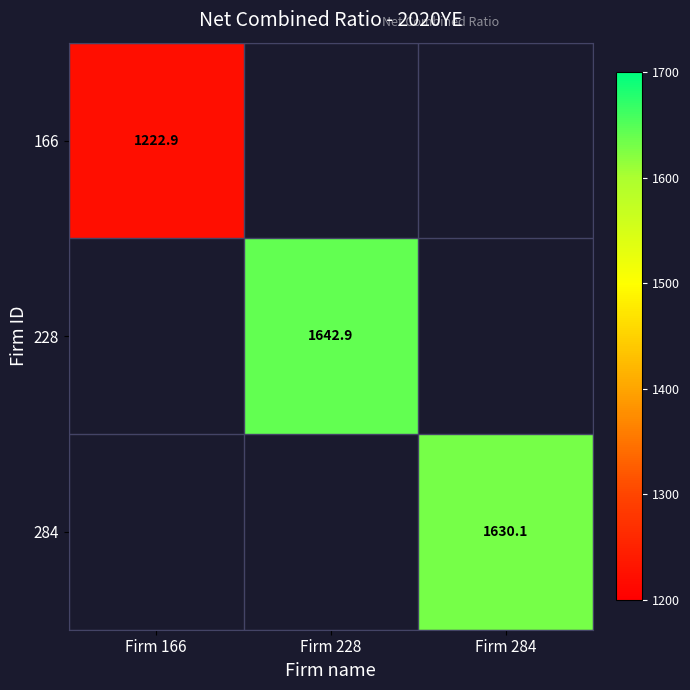

How many data points in 228 are above 1642?

1